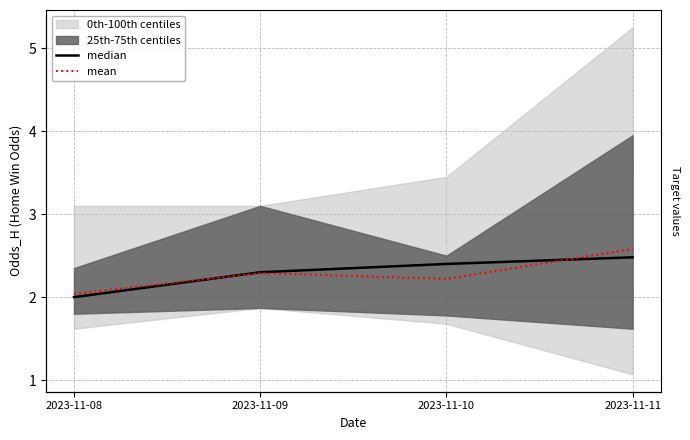

At which category does mean reach its first local peak?

2023-11-09